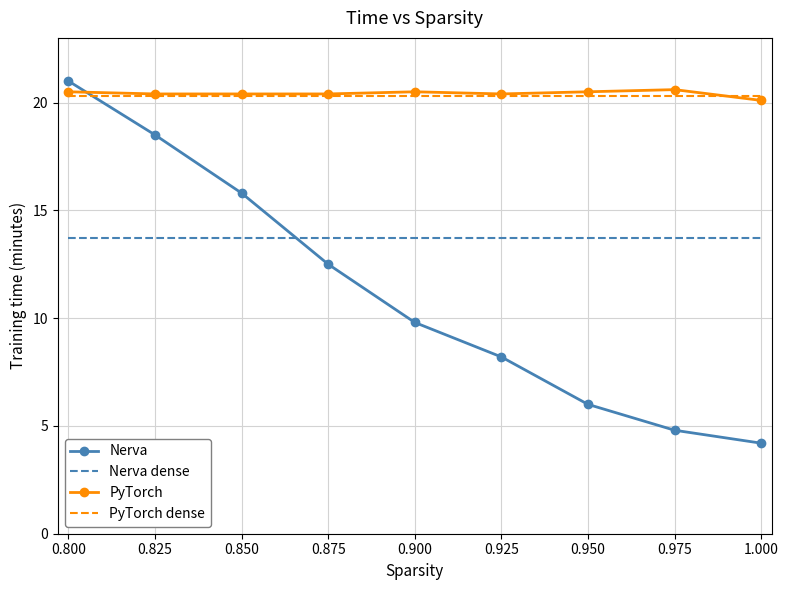

Which series has the largest range (max minus min)?

Nerva